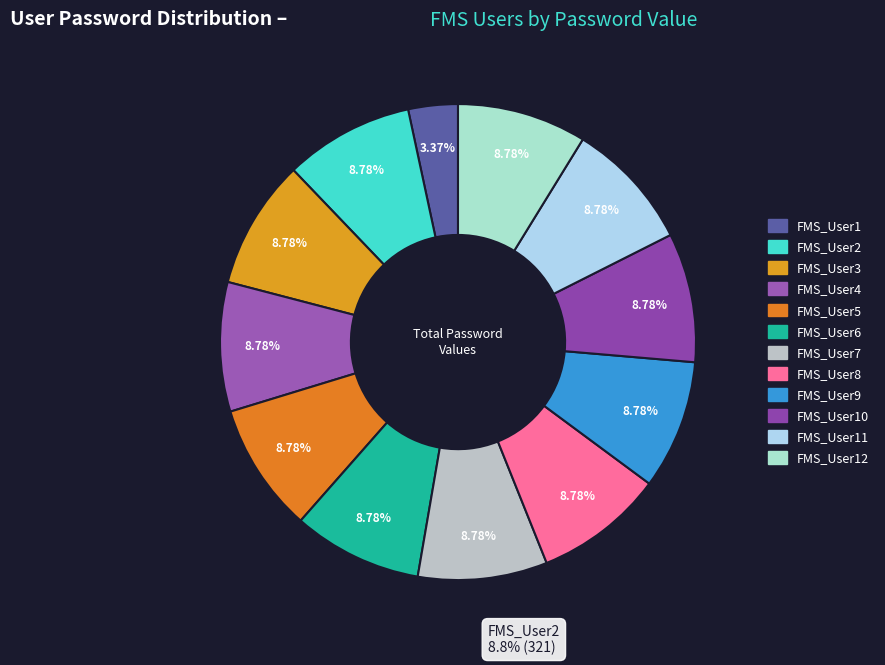

What portion of the pie excludes FMS_User7?

91.2%